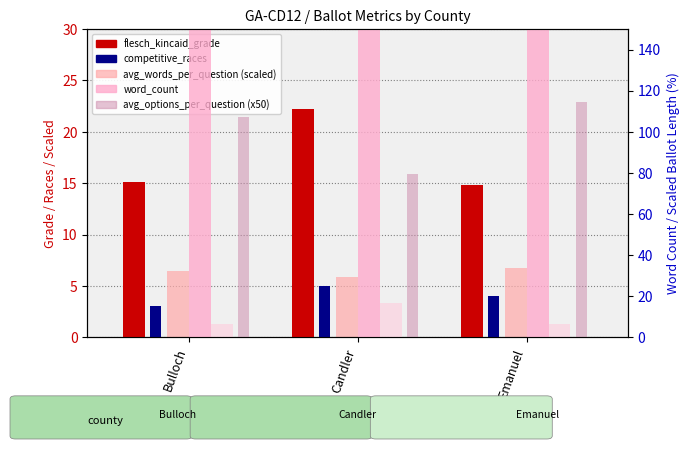

At which category is the sum across all series the highest?

Candler